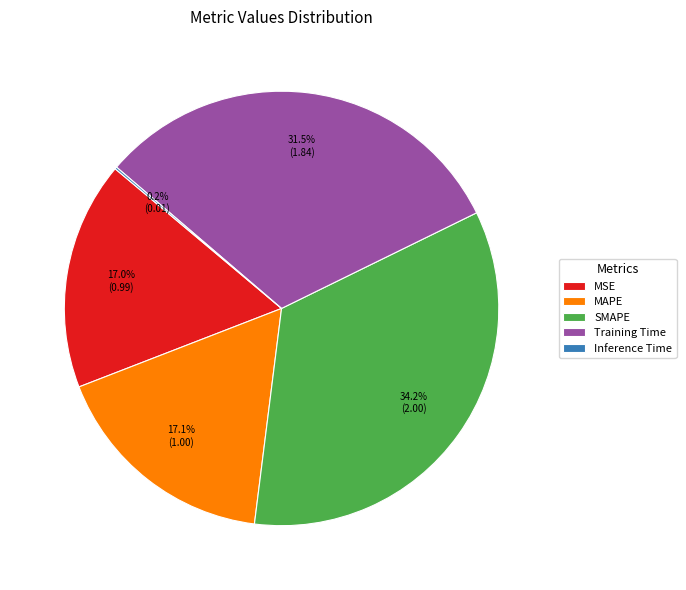

Is it true that MSE is 17% of the pie?

True